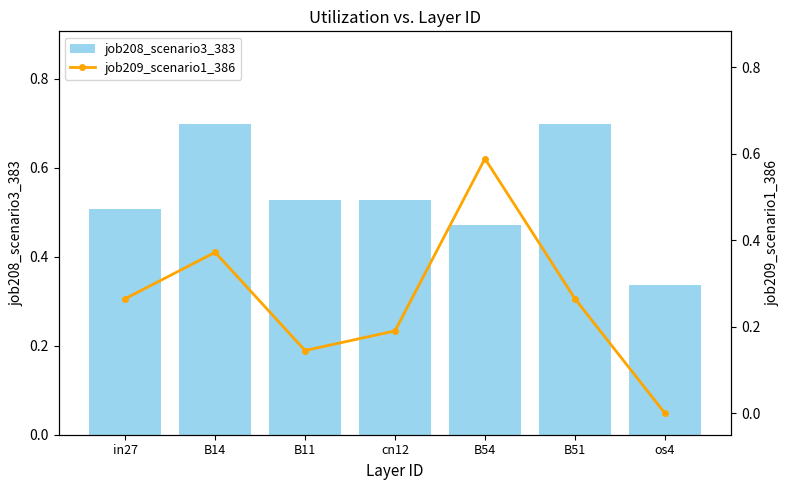

Which series has the largest range (max minus min)?

job209_scenario1_386